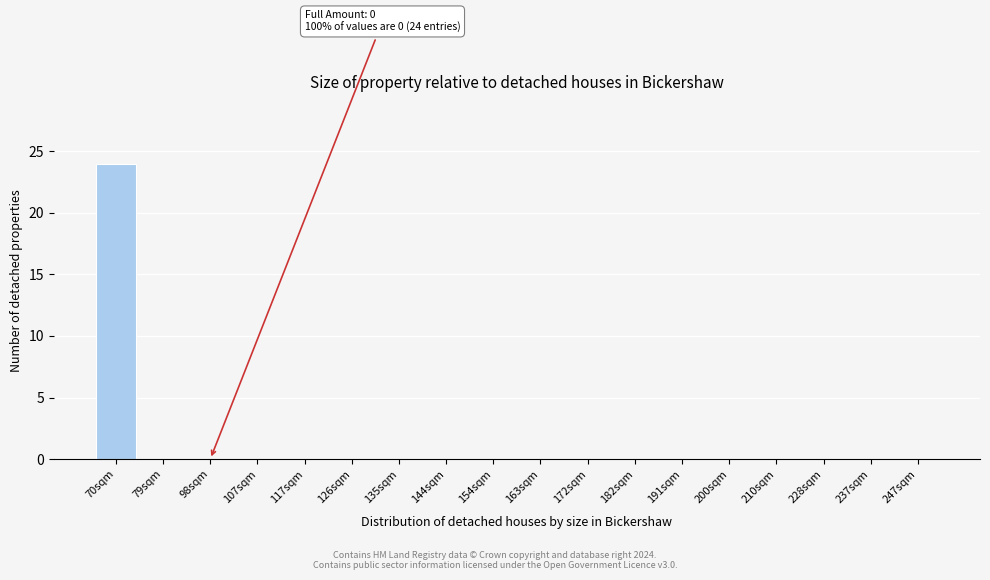

Reading left to right, extract all data points from this chart.

70sqm=24	79sqm=0	98sqm=0	107sqm=0	117sqm=0	126sqm=0	135sqm=0	144sqm=0	154sqm=0	163sqm=0	172sqm=0	182sqm=0	191sqm=0	200sqm=0	210sqm=0	228sqm=0	237sqm=0	247sqm=0